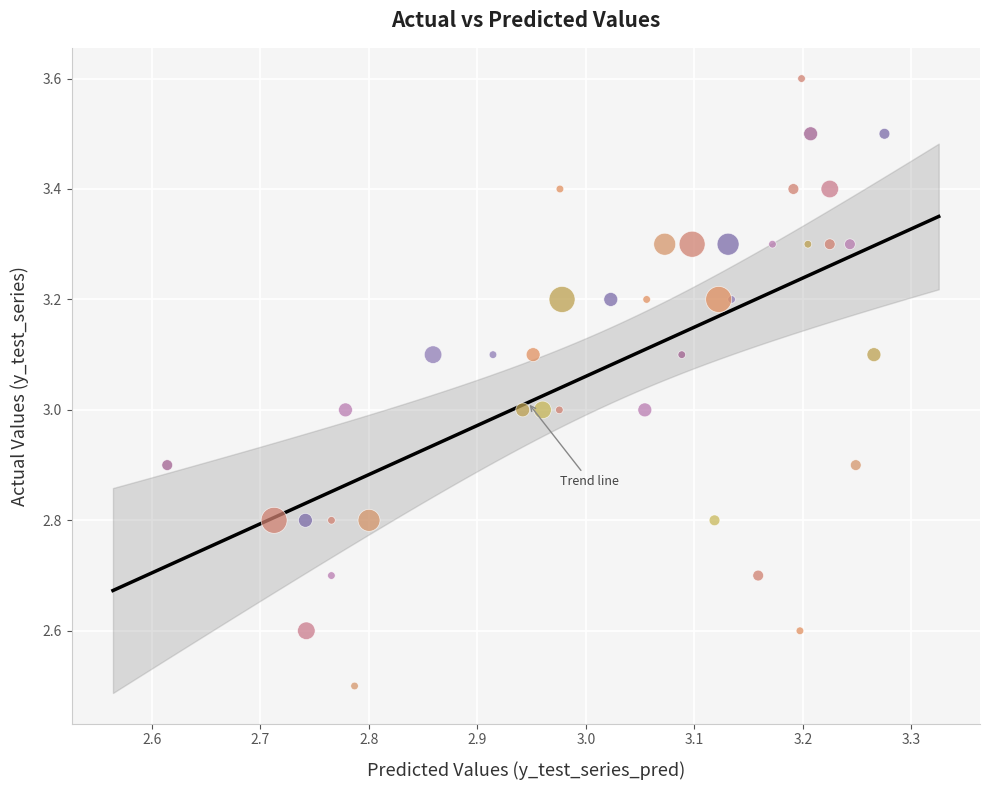

What is the range of X values (max minus min)?

0.7